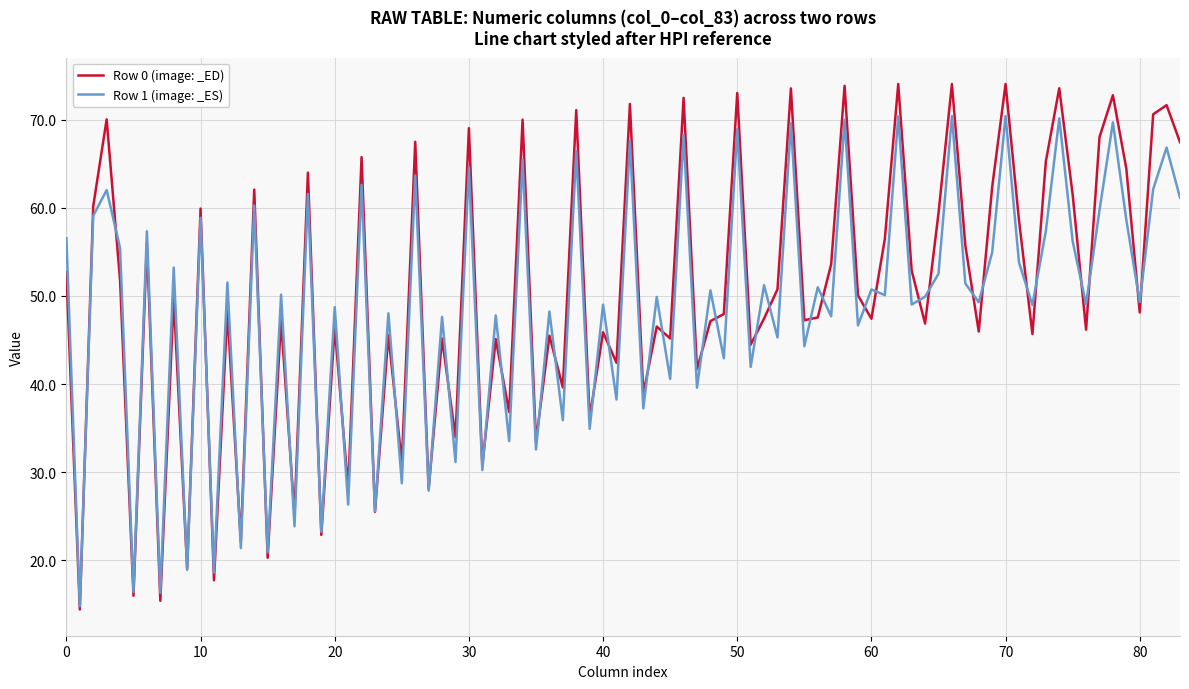

Which series has the largest total across all categories?

Row 0 (image: _ED)